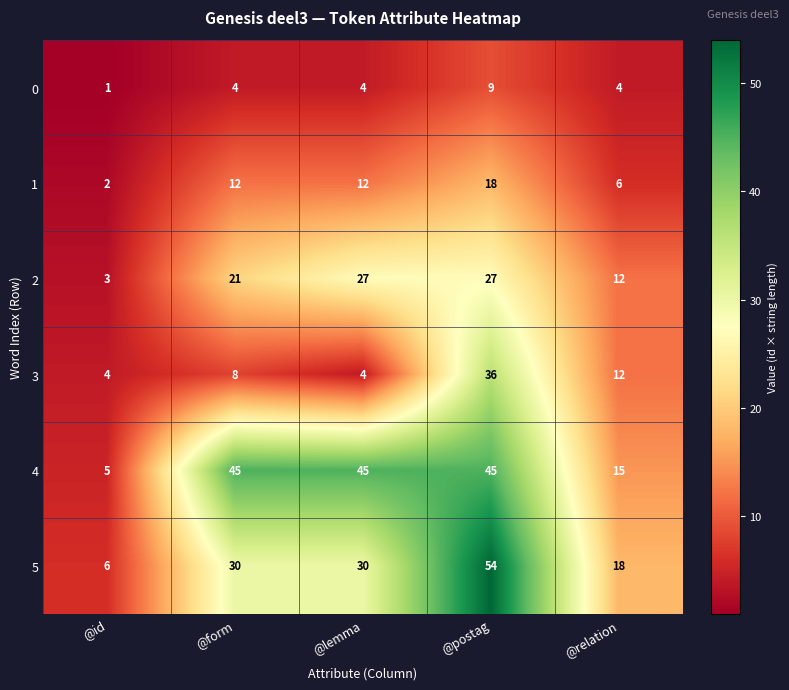

Between @form and @postag, which series saw the biggest shift?

3